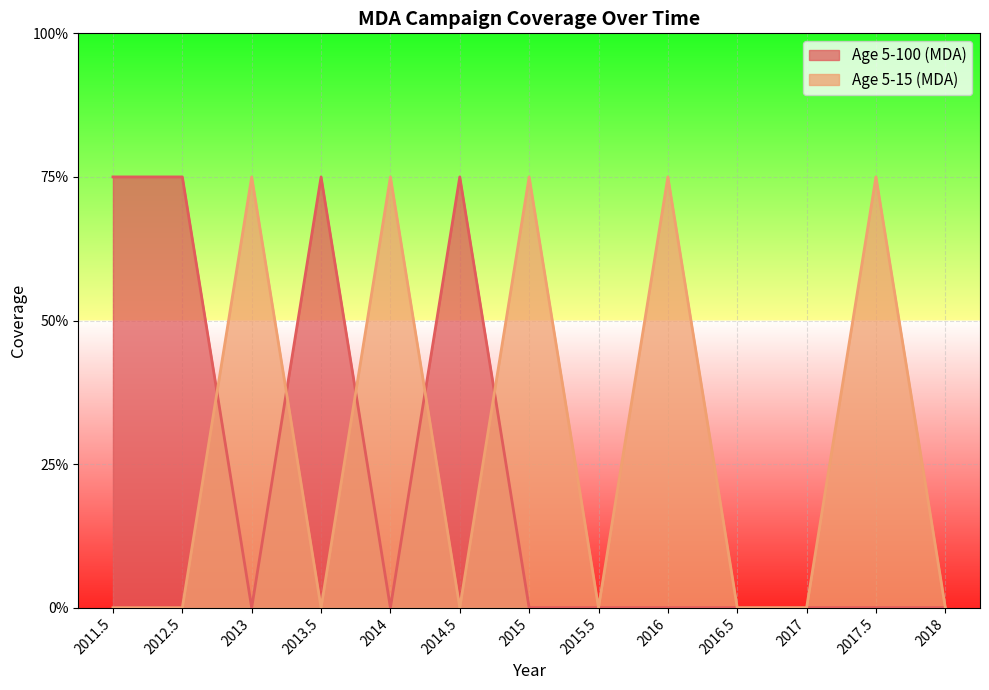

At how many categories does at least one series exceed 0?

9